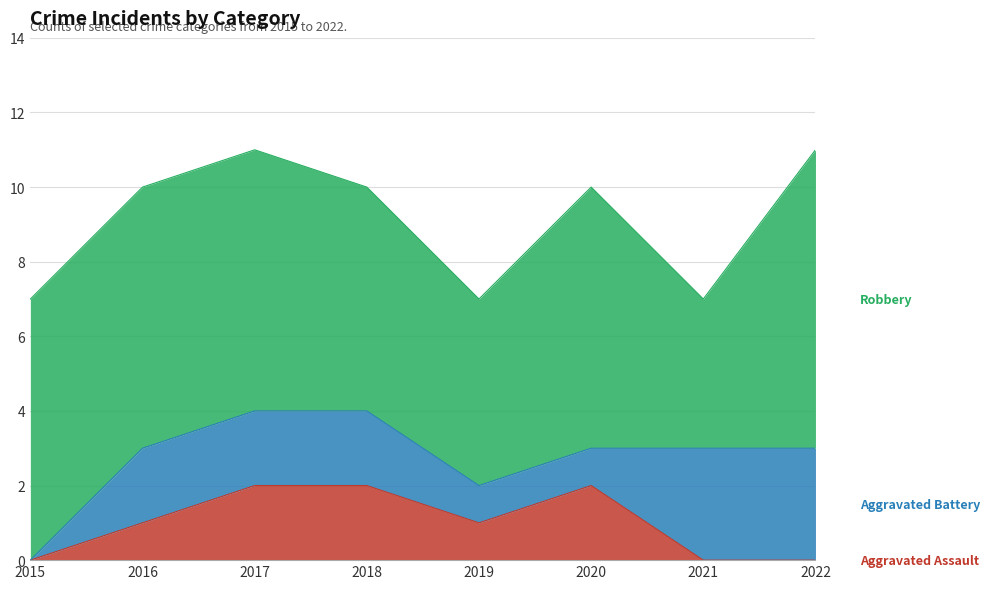

How many values in the Aggravated Battery series are below 2?

3